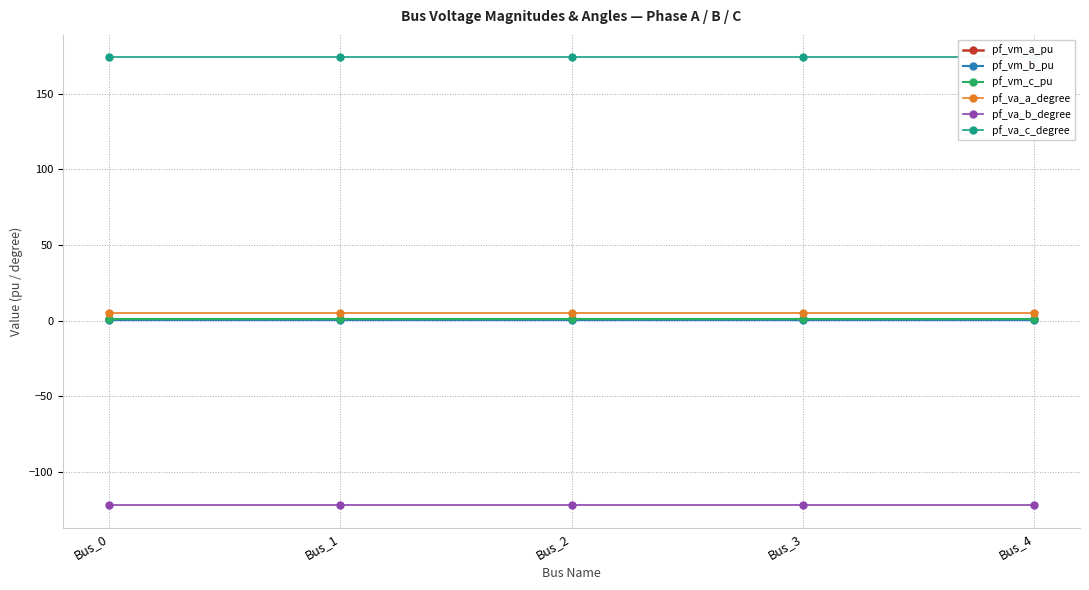

Does the chart display data point markers on the line(s)?

Yes